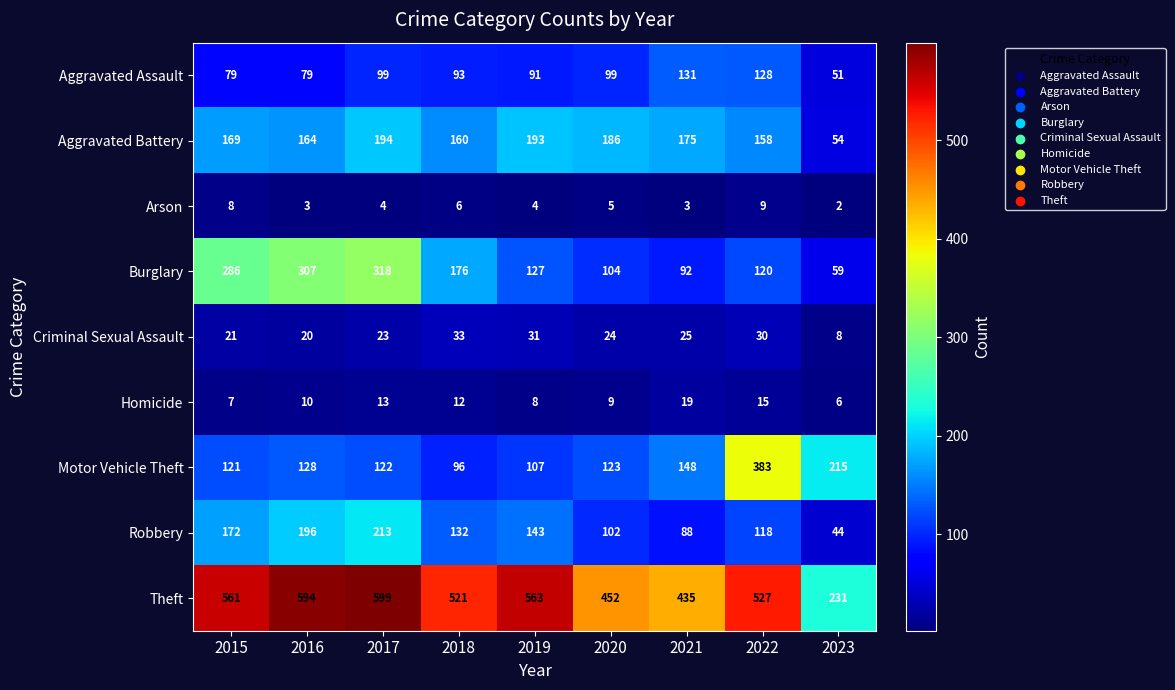

What is the spread (max minus min) of values at 2021?

432